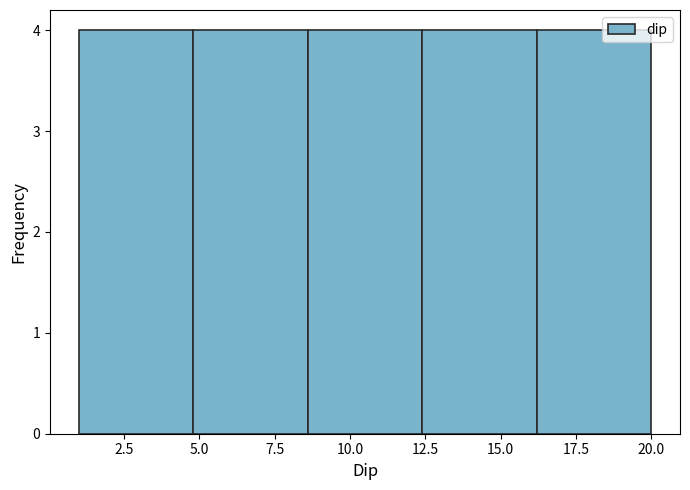

Reading left to right, transcribe this chart: for each bar, give the range it covers on the x-axis and its height. Neither the bar edges nor the heights are printed on the chart, so give them approximately, as read against the axes.

1.0 to 4.8: 4
4.8 to 8.6: 4
8.6 to 12.4: 4
12.4 to 16.2: 4
16.2 to 20.0: 4